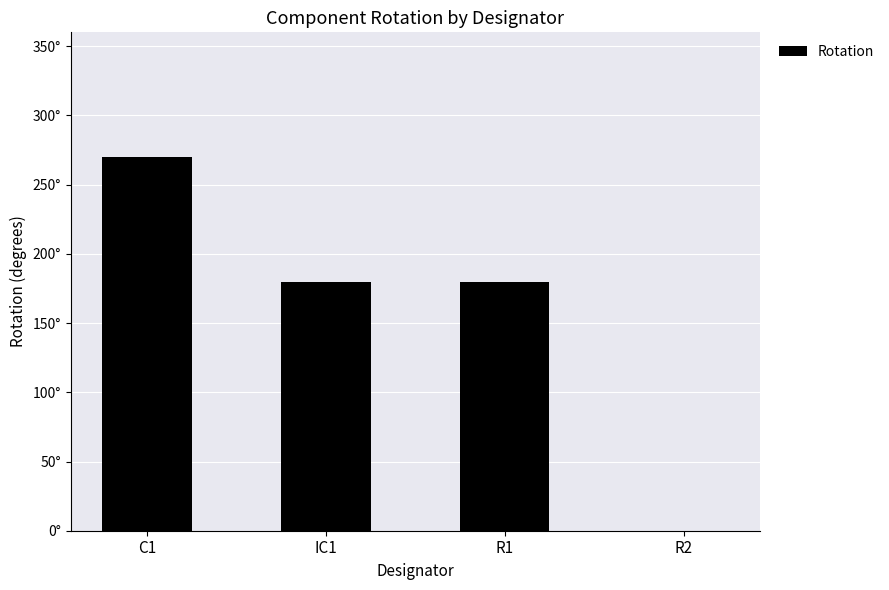

Are the bars horizontal?

No